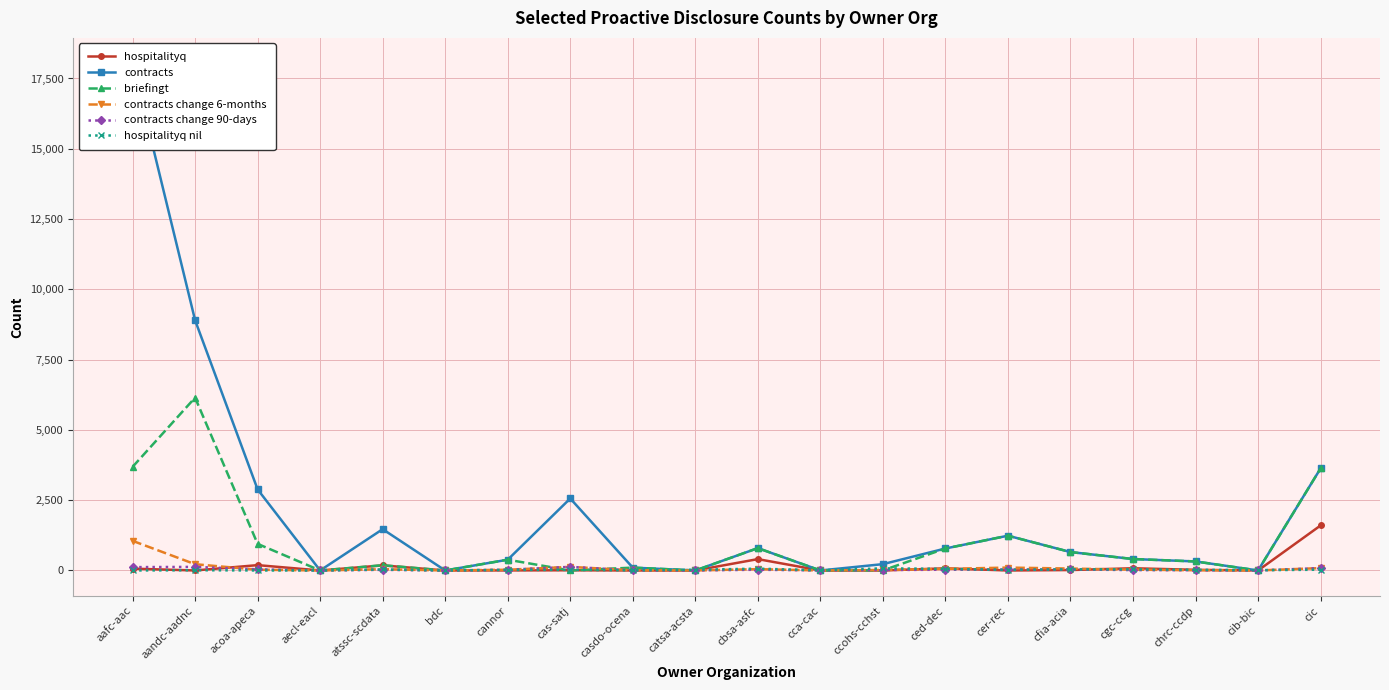

Is it true that briefingt equals 0 at cca-cac?

True